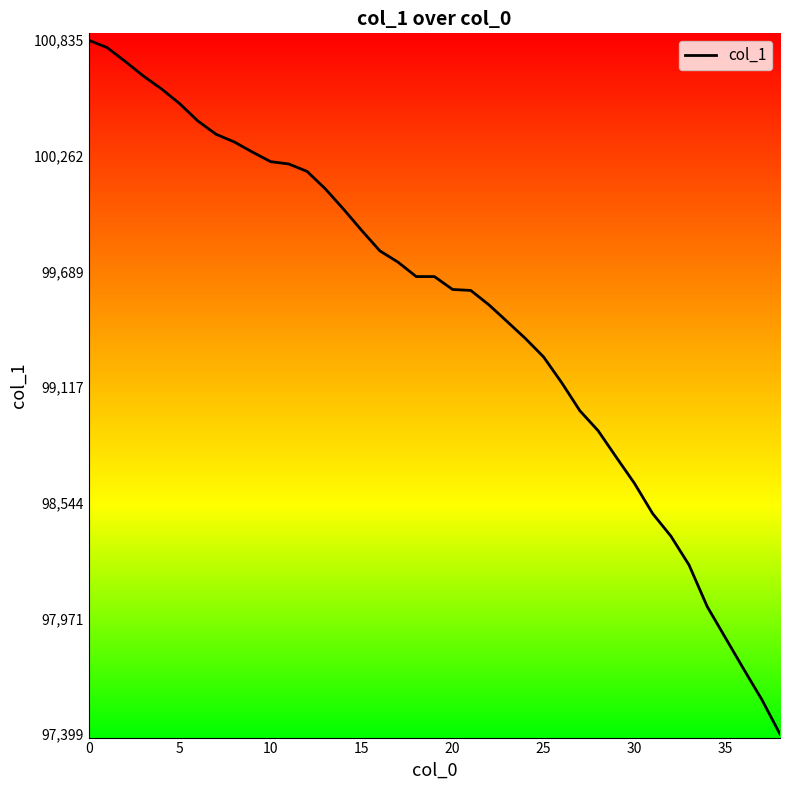

What is the difference between the maximum and minimum values?

3436.0